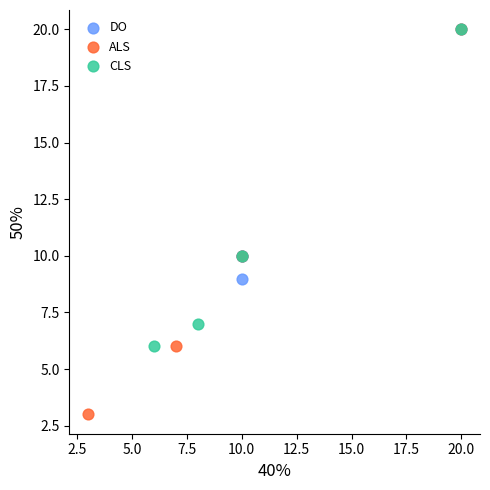

Which series reaches the minimum Y coordinate?

ALS